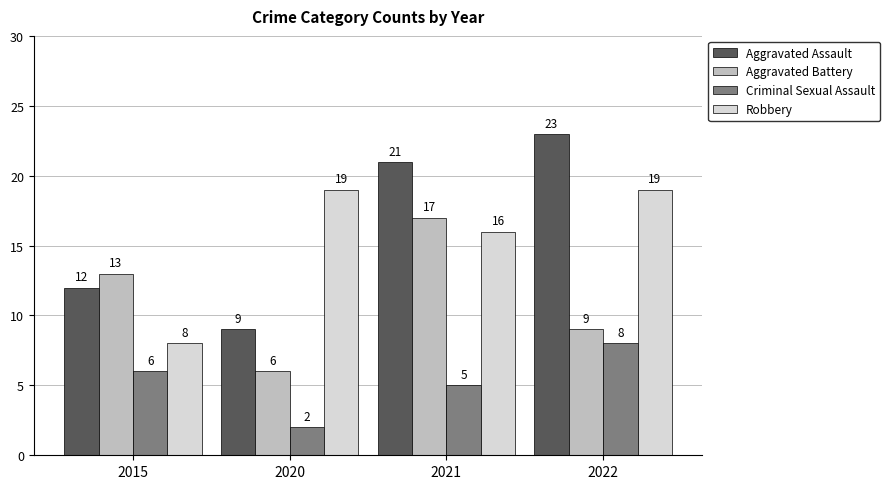

What is the total value across all series at 2015?

39